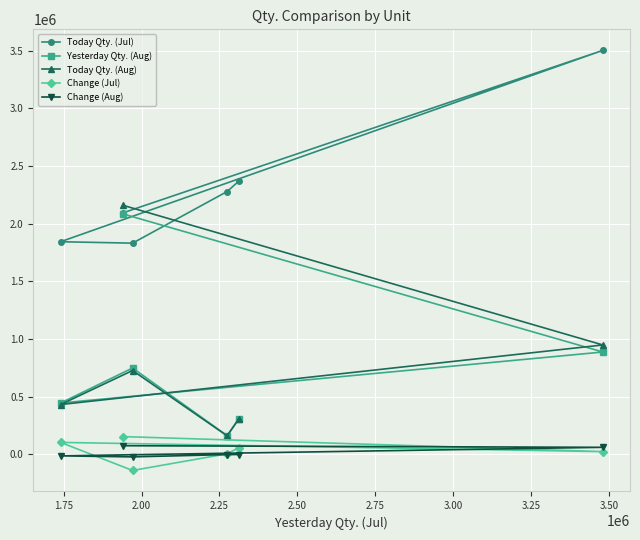

Which series has the widest spread of values?

Today Qty. (Aug)